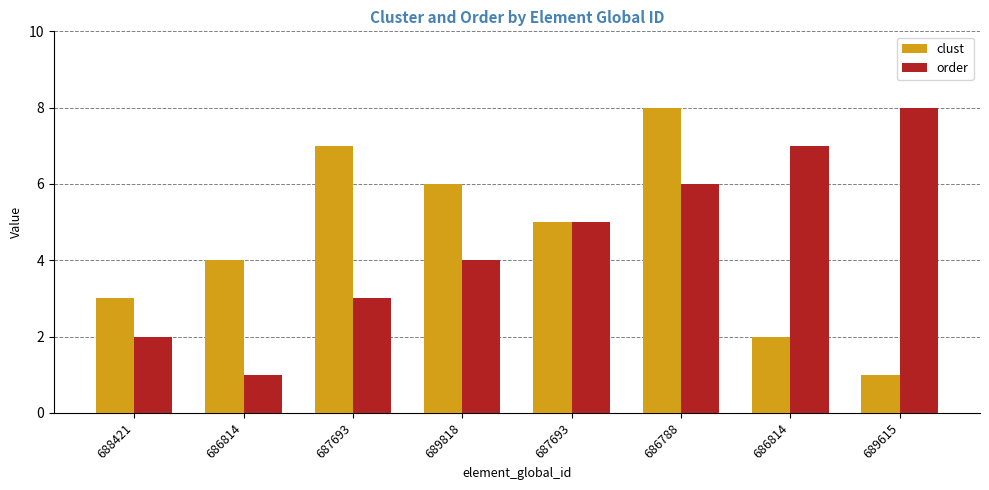

What is the difference between the second highest and second lowest values in the clust series?

5